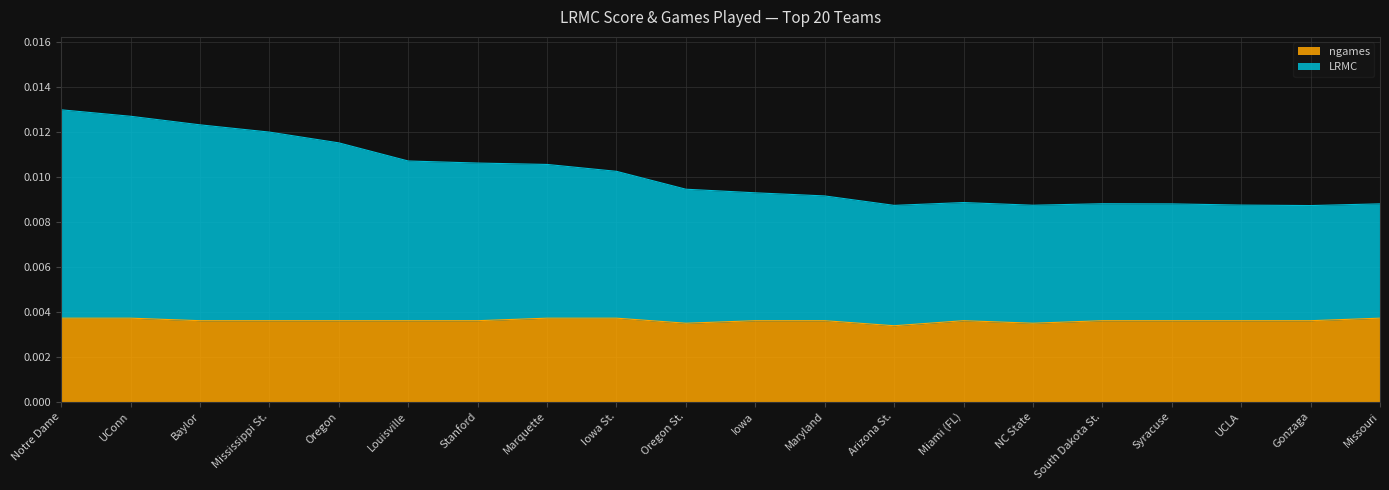

Rank the categories by ngames value from lowest to highest.

Arizona St., Oregon St., NC State, Baylor, Mississippi St., Oregon, Louisville, Stanford, Iowa, Maryland, Miami (FL), South Dakota St., Syracuse, UCLA, Gonzaga, Notre Dame, UConn, Marquette, Iowa St., Missouri